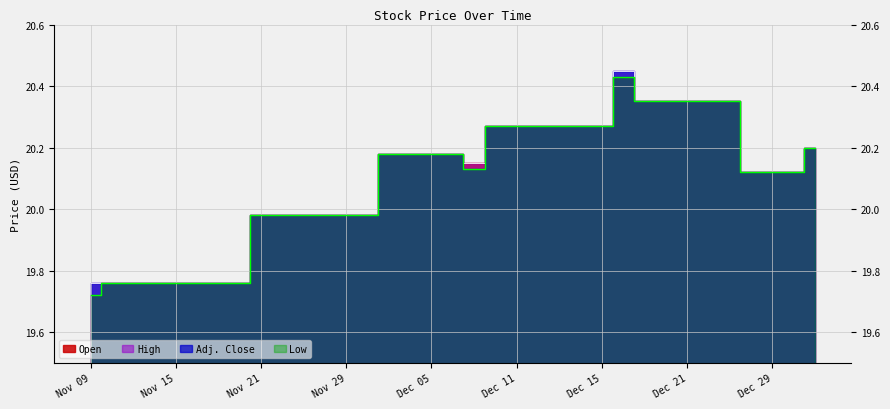

True or false: Open has more than 1 points higher than both neighbors.

False